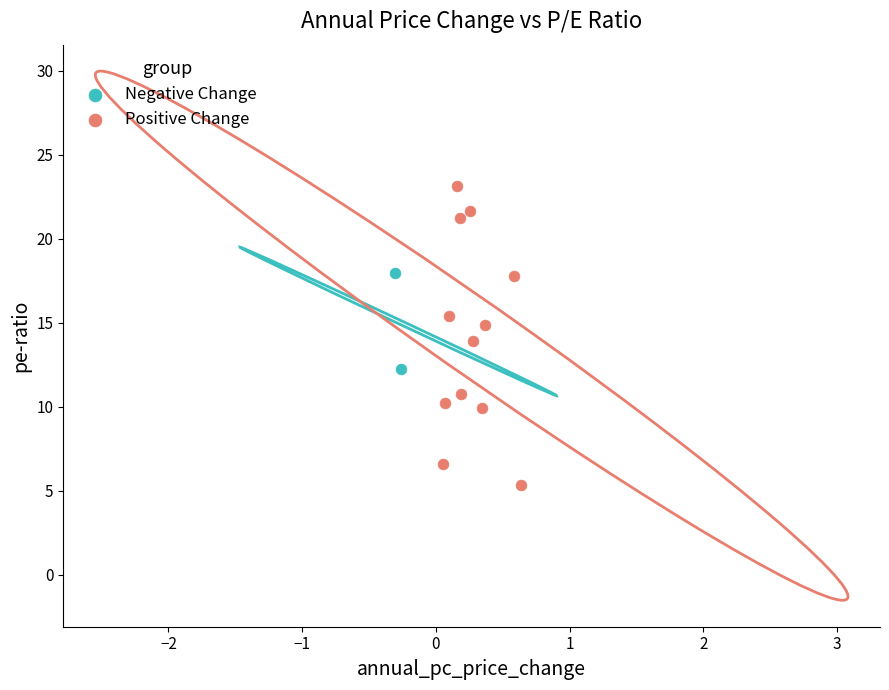

Which series reaches the minimum Y coordinate?

Positive Change